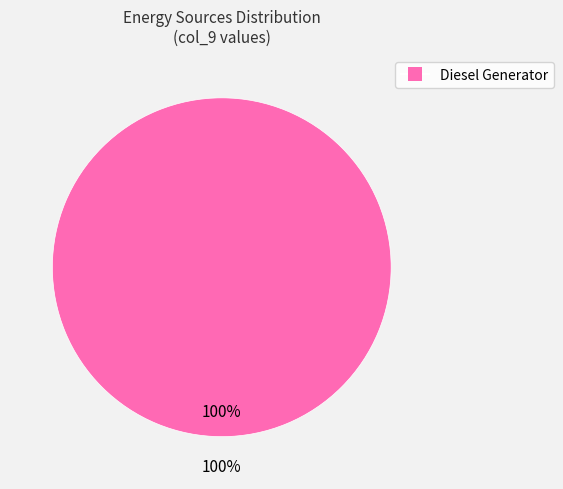

Is it true that Diesel Generator is 100% of the pie?

True